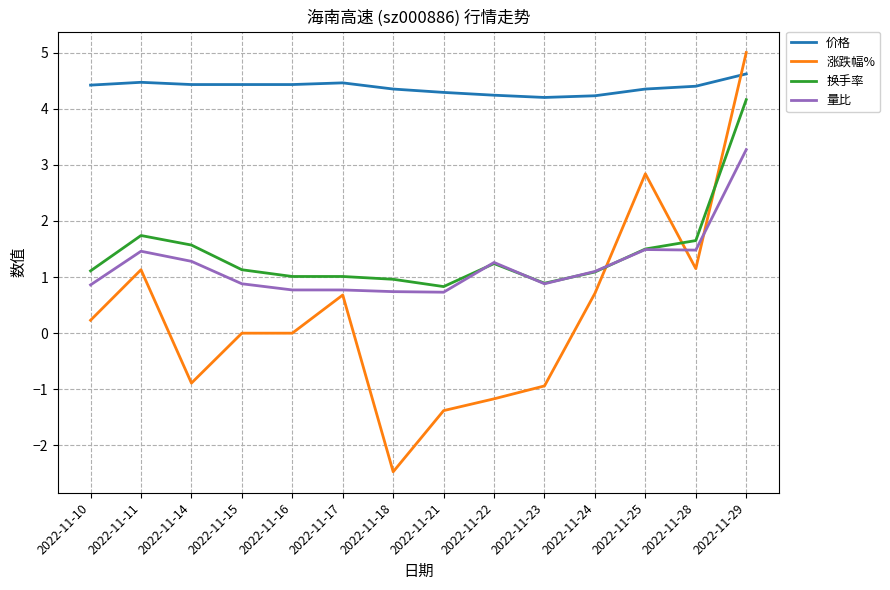

True or false: 涨跌幅% has a value of 5.0 at 2022-11-29.

True